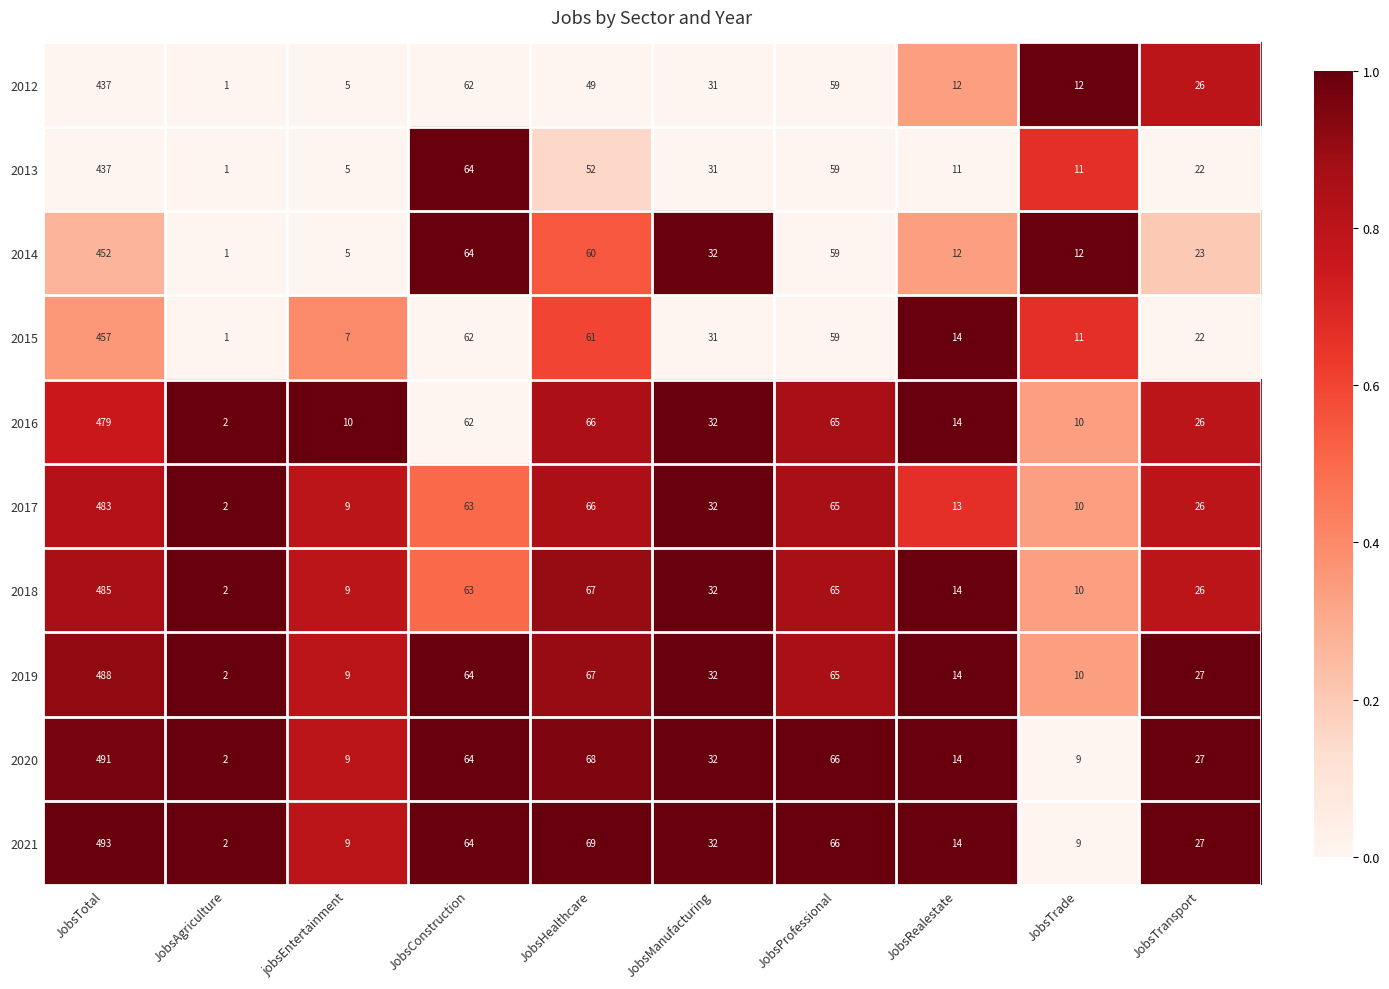

What is the total value across all series at JobsTrade?

104